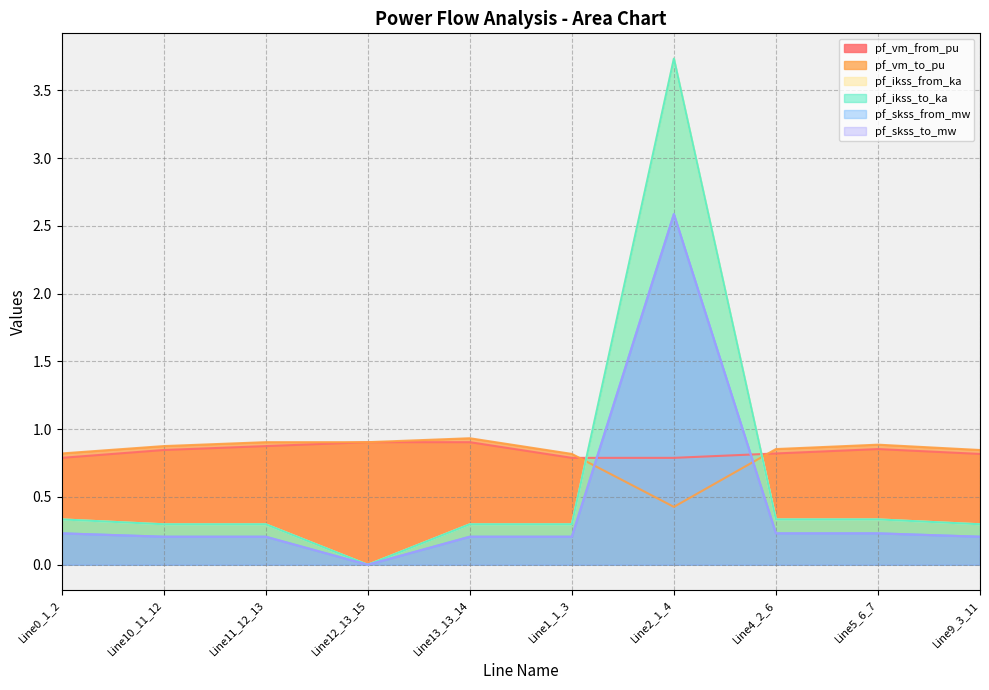

Does the chart display data point markers on the line(s)?

No